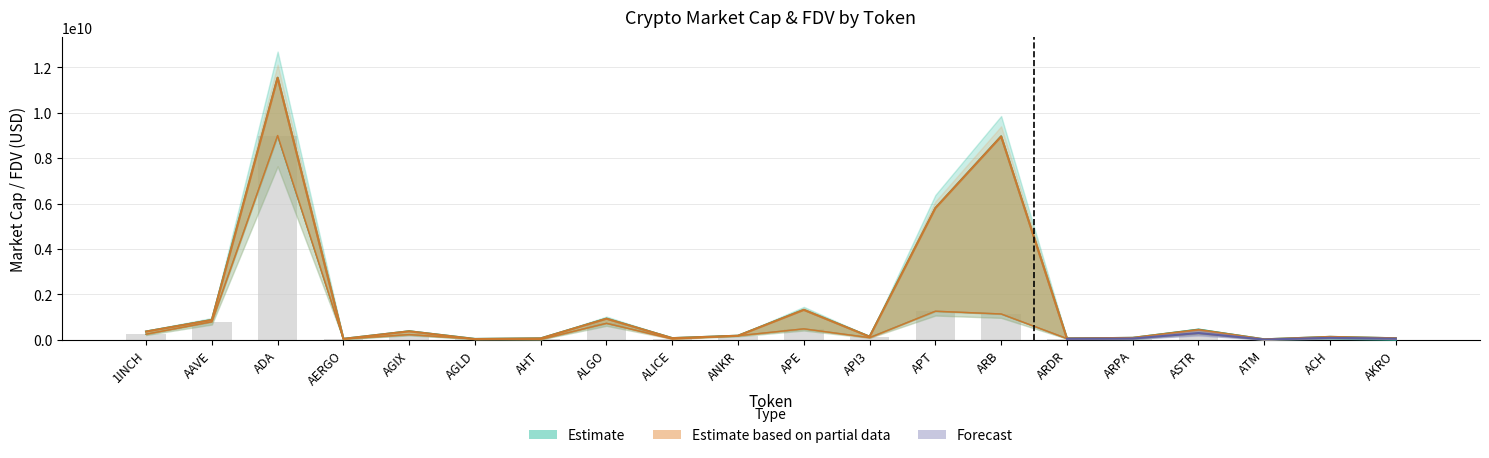

What is the difference between the maximum and minimum values?

8988692322